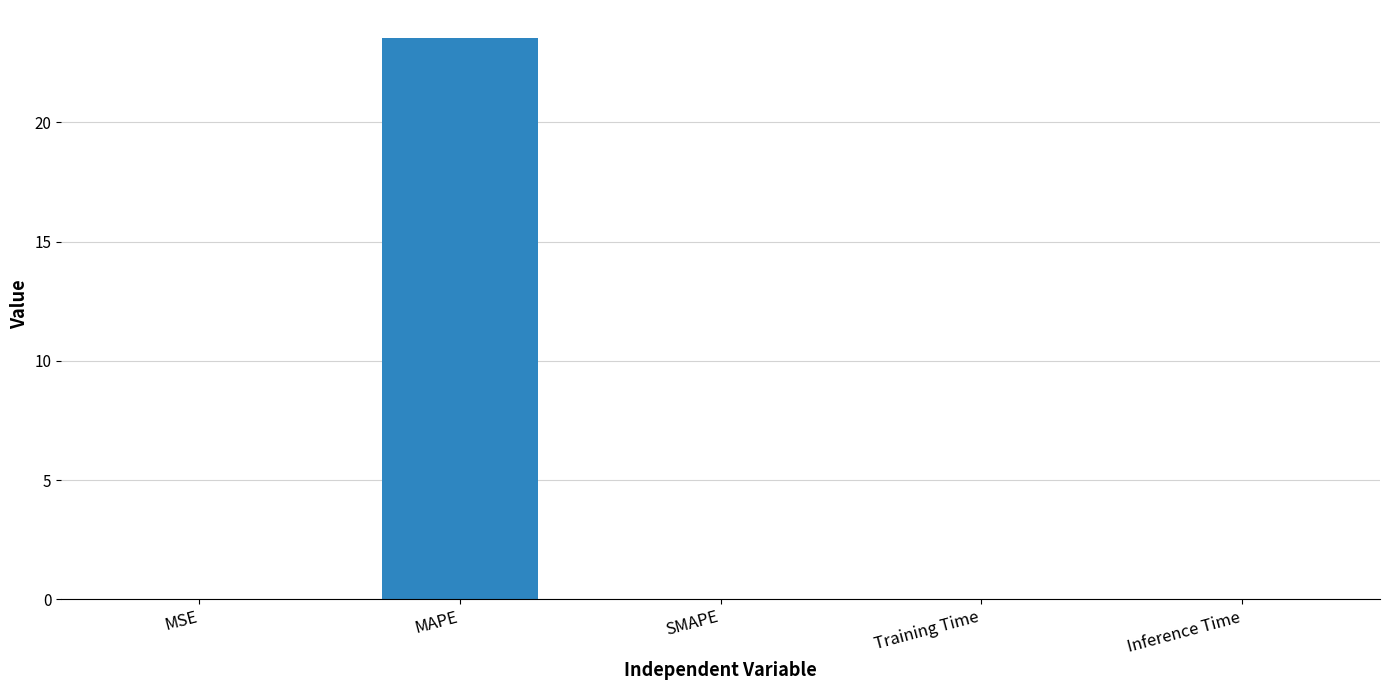

Which has a higher value, MSE or MAPE?

MAPE